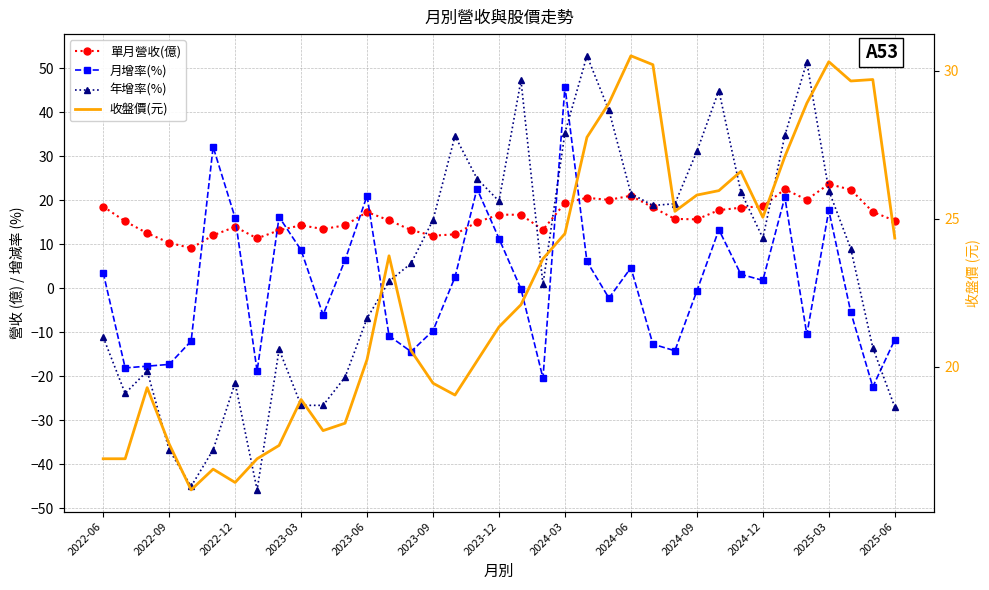

What are all the series names shown in the legend?

單月營收(億), 月增率(%), 年增率(%), 收盤價(元)